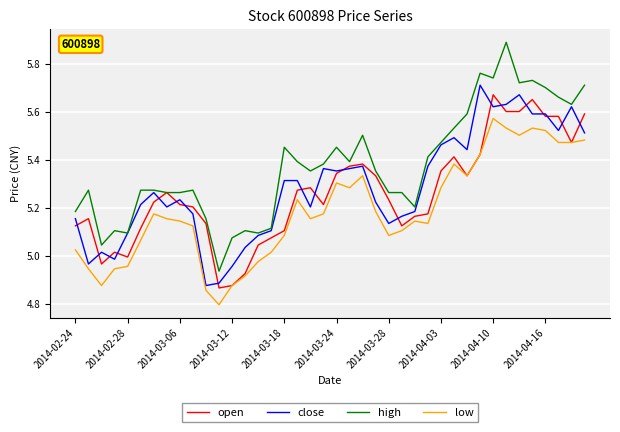

True or false: low and high cross at least once.

False